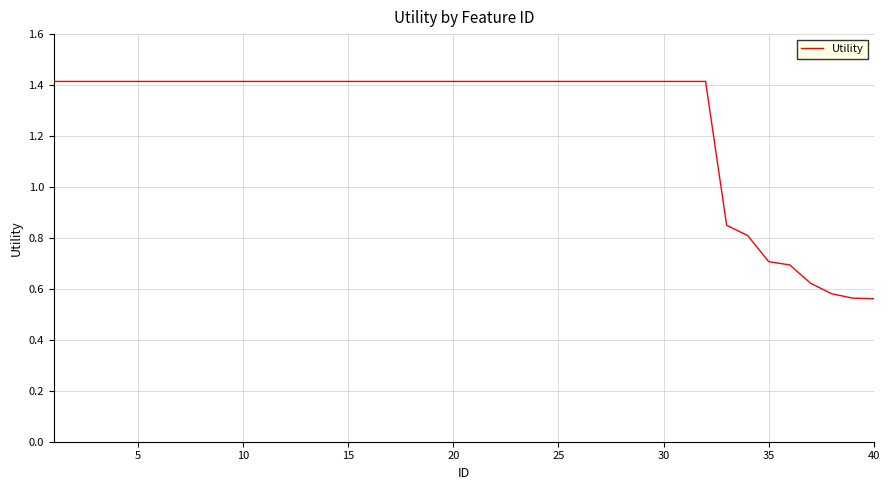

Is this an area chart (filled region under the line)?

No